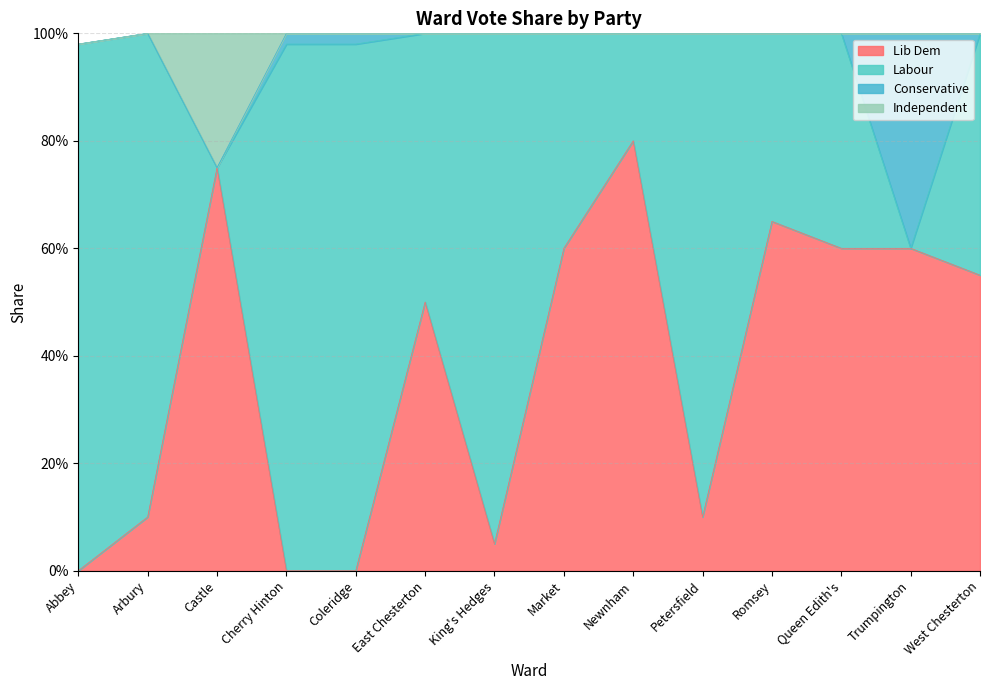

What is the difference between the second highest and second lowest values in the Lib Dem series?

0.8